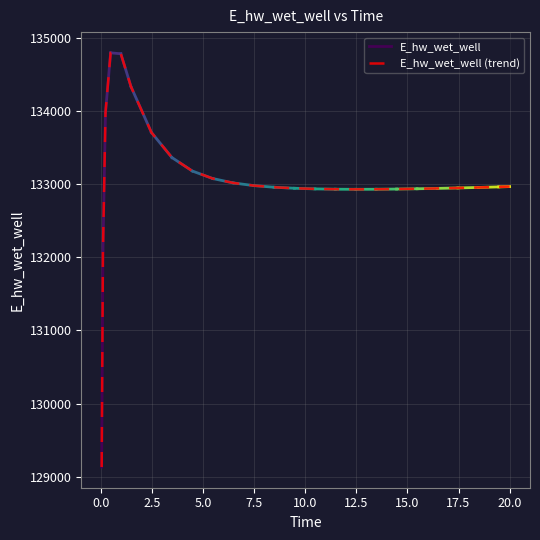

At which label is the value closest to 131964?

0.09375